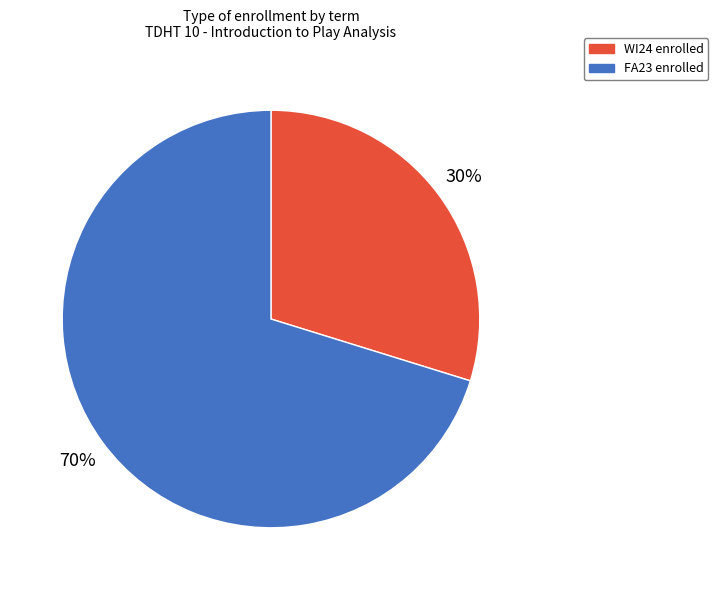

Is the sum of WI24 and FA23 greater than half?

Yes